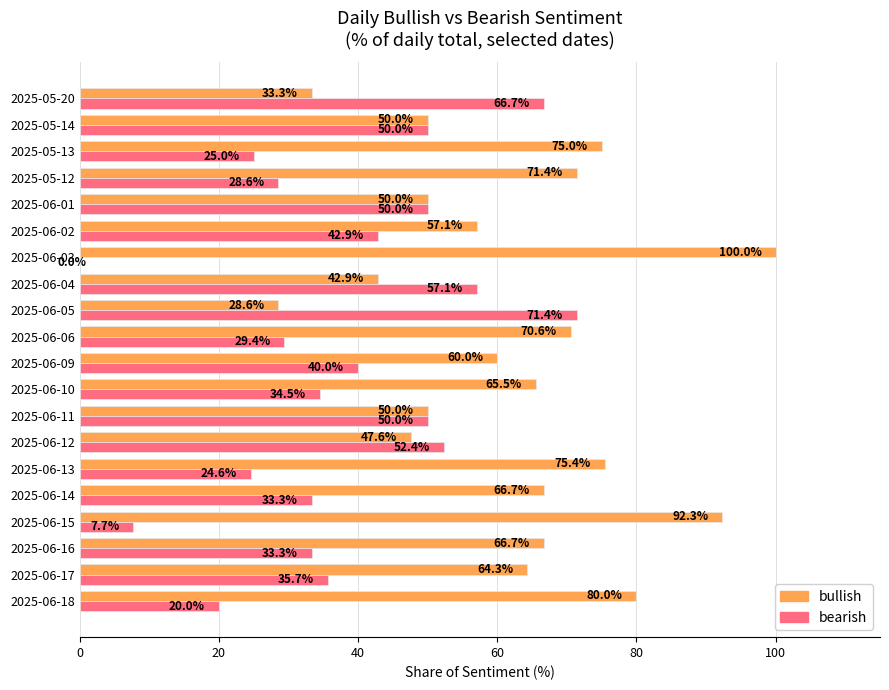

Where is bullish nearest to the value 64?

2025-06-17